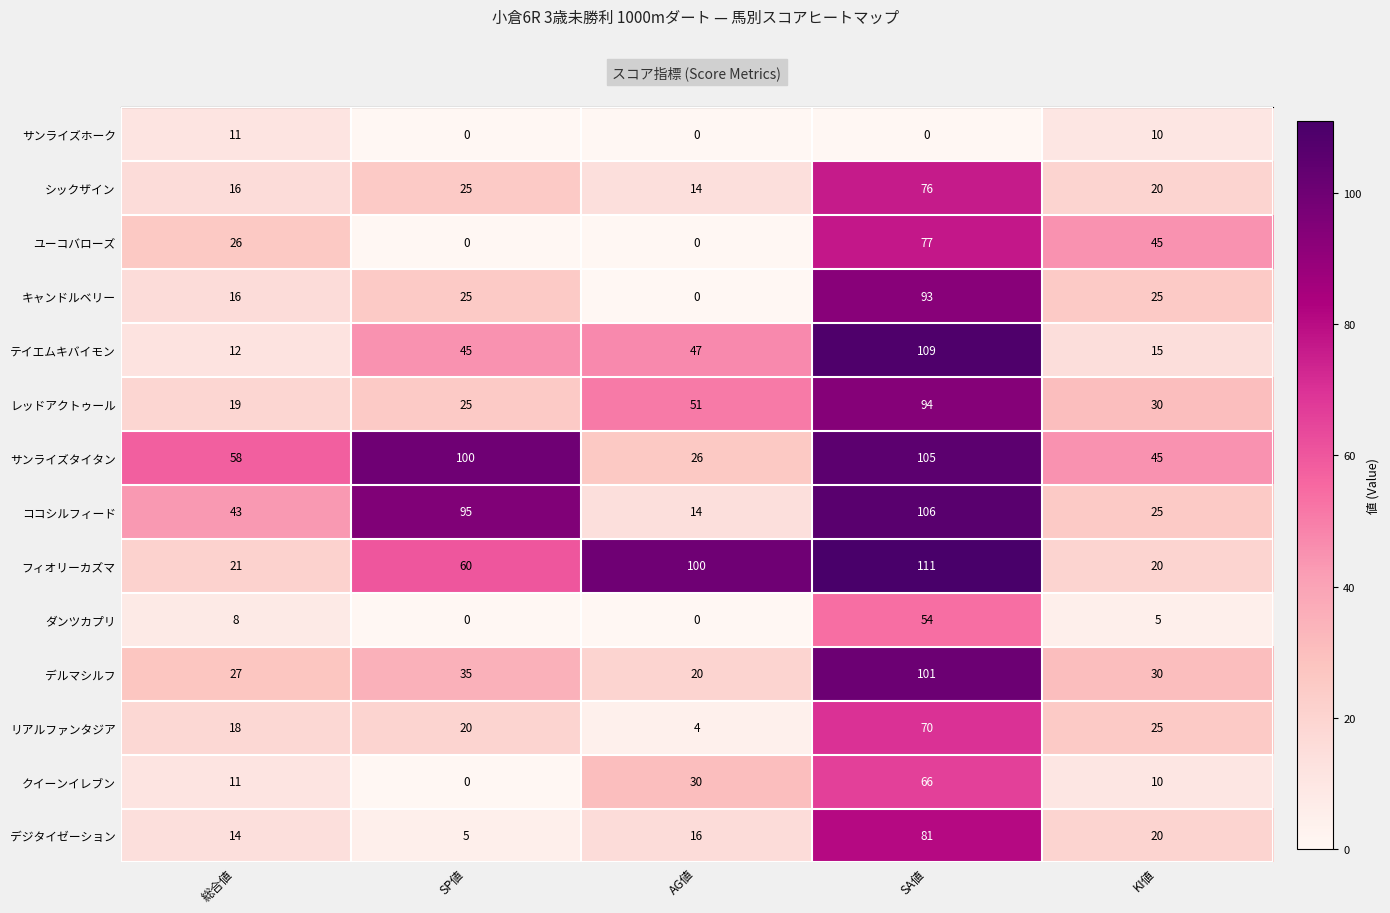

Rank the series by their maximum value, from lowest to highest.

サンライズホーク, ダンツカプリ, クイーンイレブン, リアルファンタジア, シックザイン, ユーコバローズ, デジタイゼーション, キャンドルベリー, レッドアクトゥール, デルマシルフ, サンライズタイタン, ココシルフィード, テイエムキバイモン, フィオリーカズマ